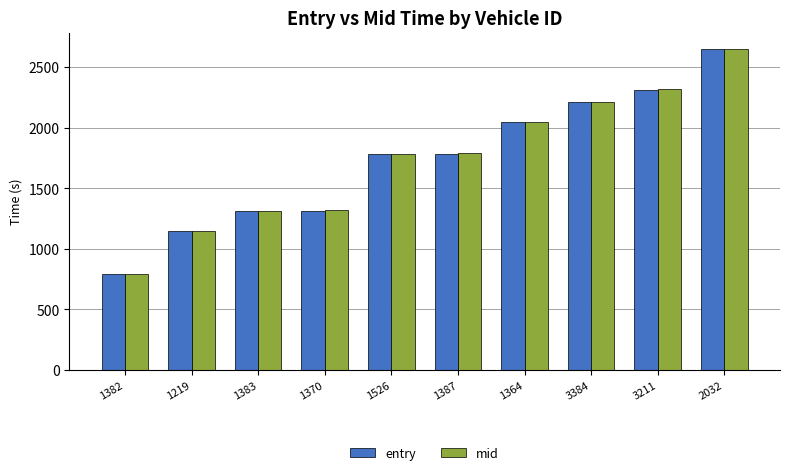

Does the chart contain any negative values?

No